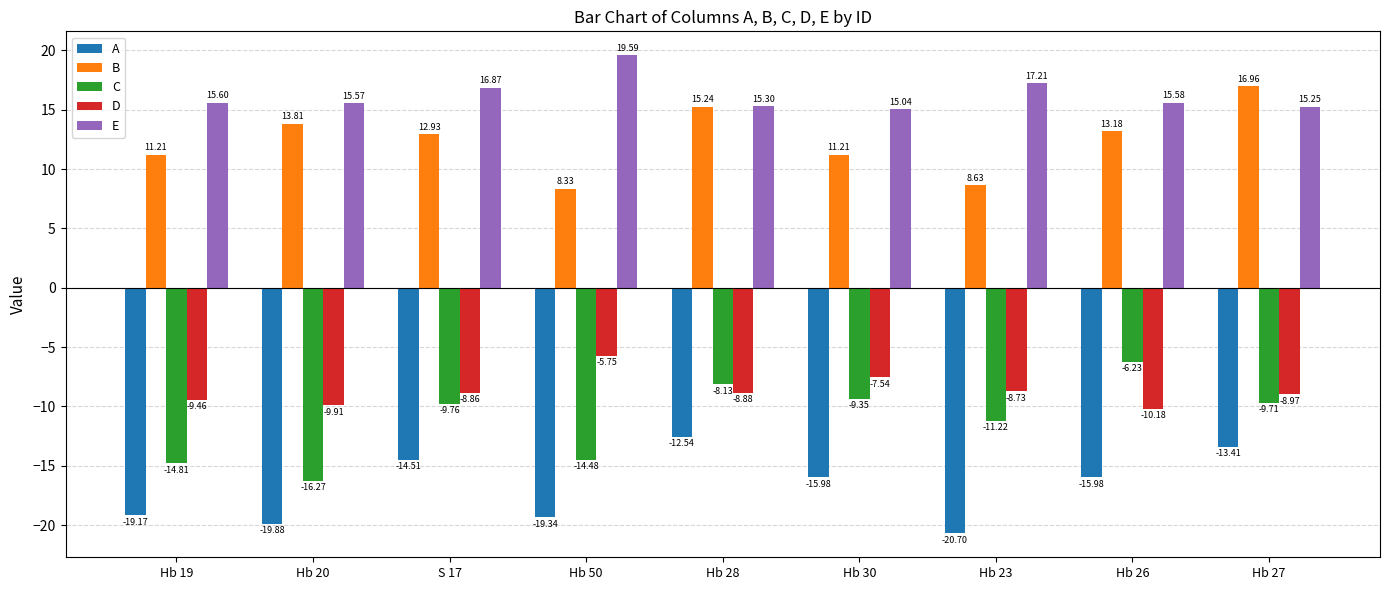

What is the sum of the C values at Hb 27 and Hb 28?

-17.8